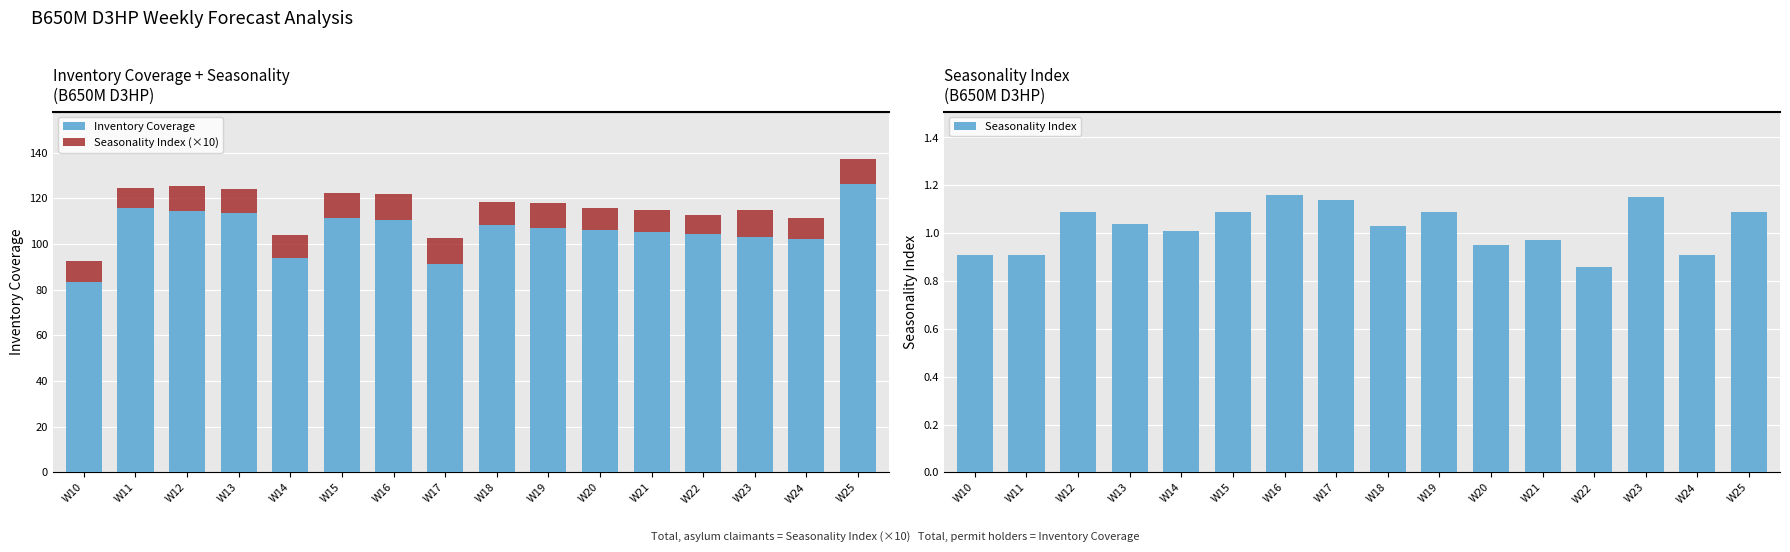

At which category is the sum across all series the highest?

W25